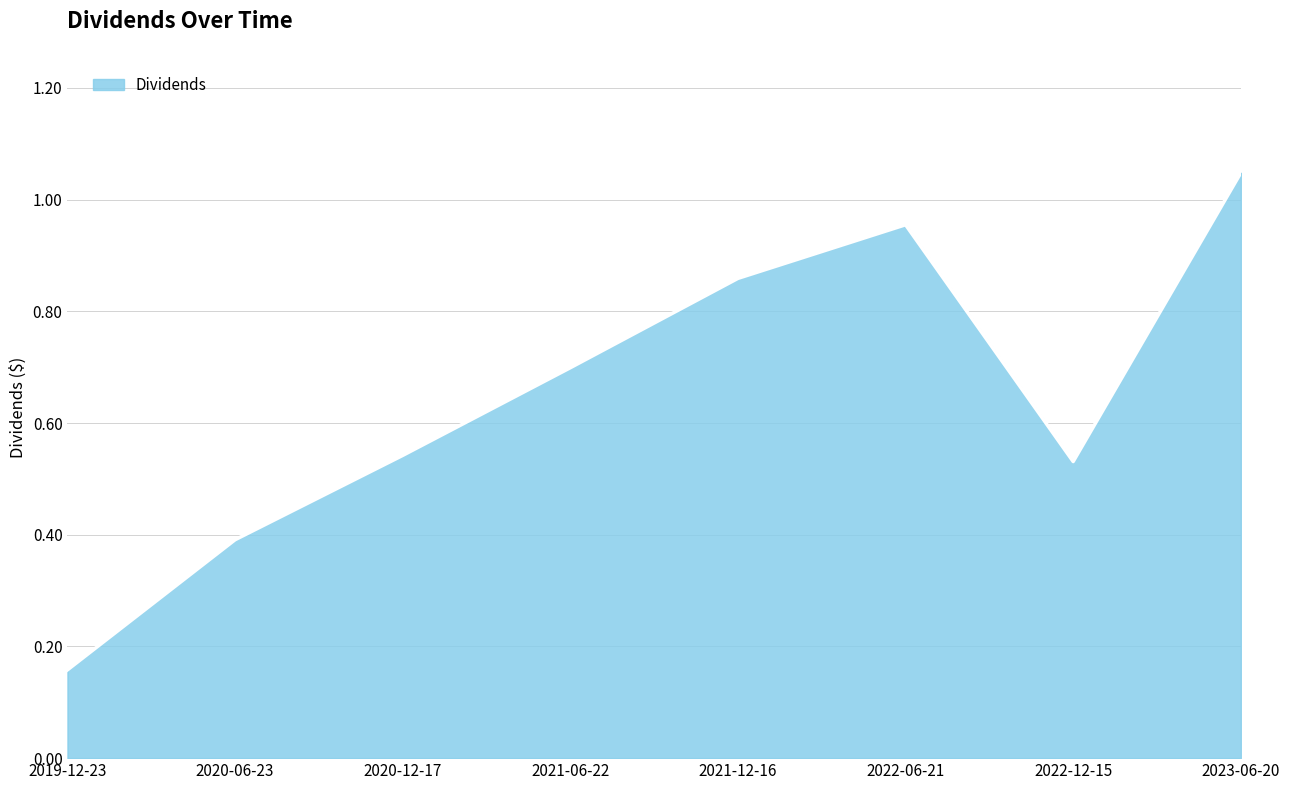

What is the average value?

0.6